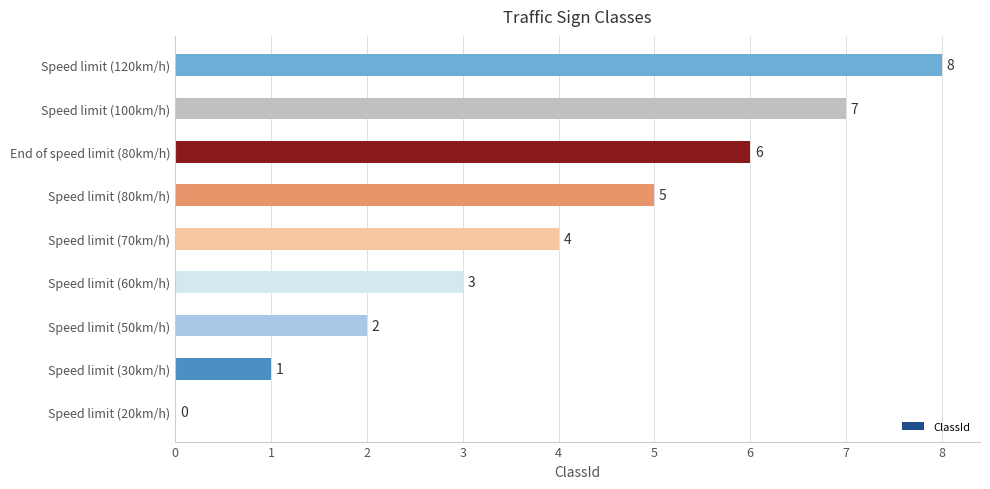

Which label corresponds to the largest value in the chart?

Speed limit (120km/h)